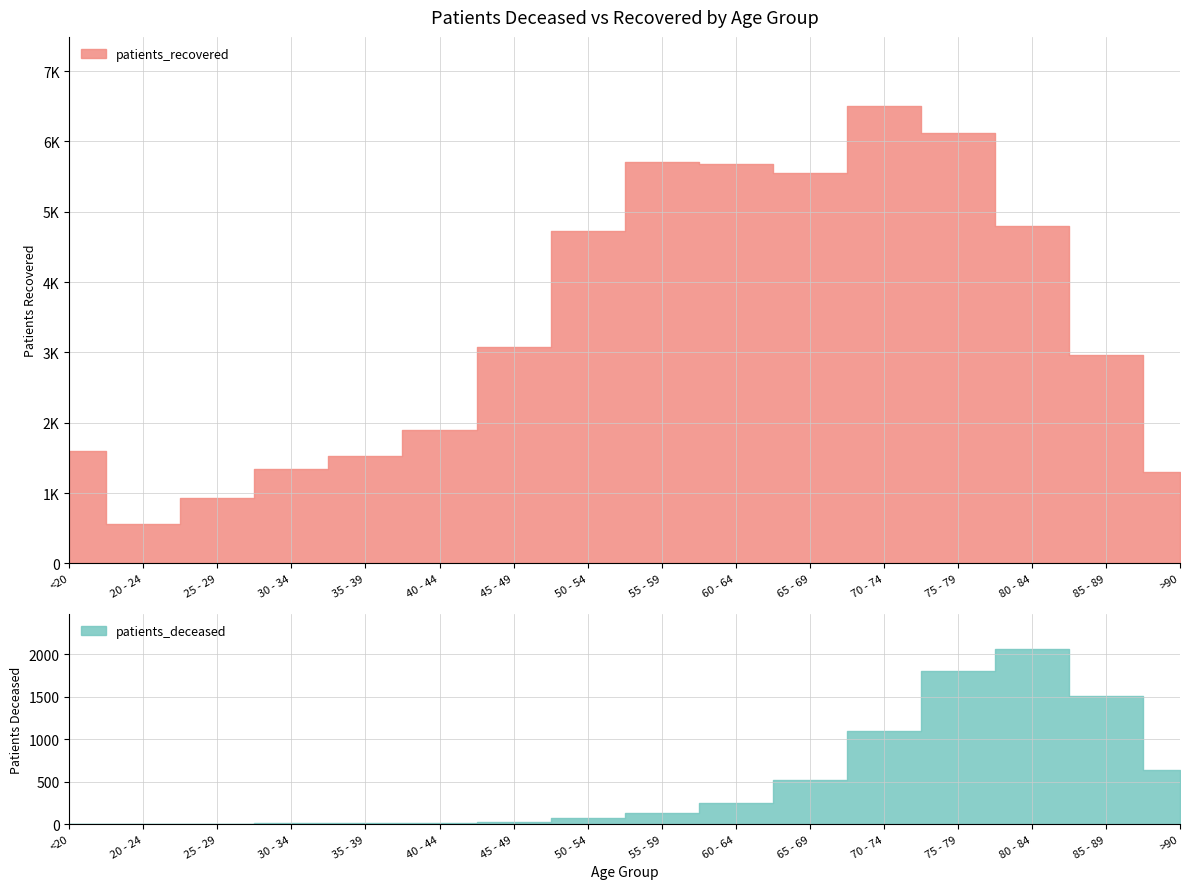

What is the label of the 16th point from the right?

<20